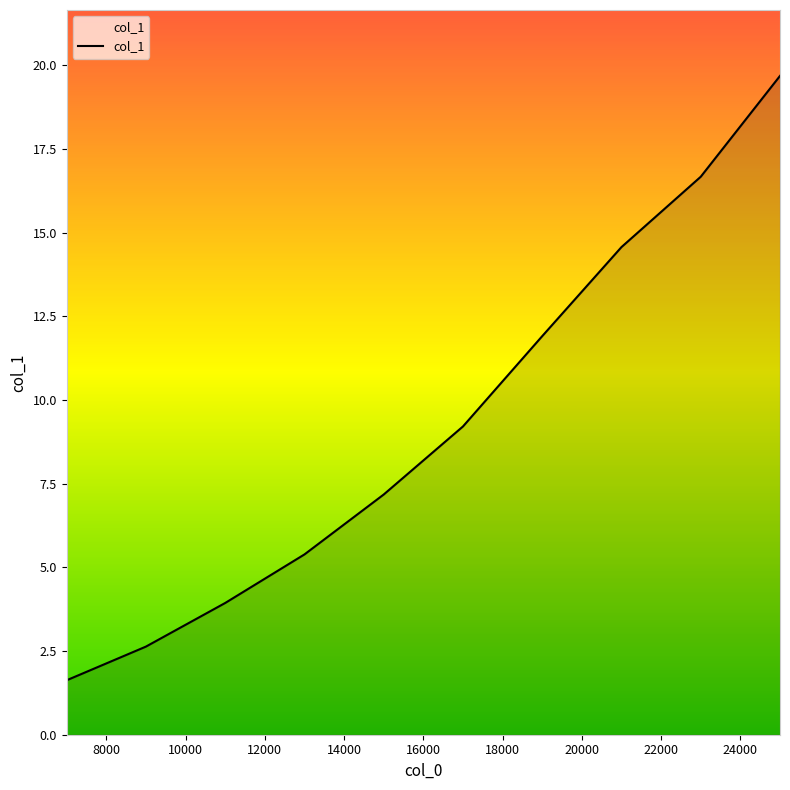

How many lines are shown in the chart?

1